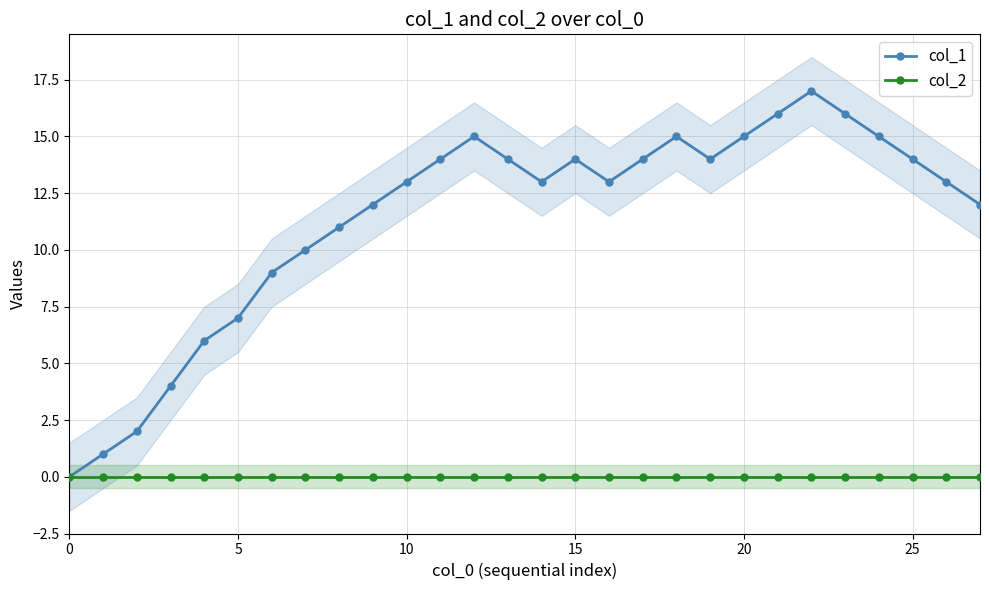

Reading left to right, extract all data points from this chart.

col_1: 0	1	2	4	6	7	9	10	11	12	13	14	15	14	13	14	13	14	15	14	15	16	17	16	15	14	13	12
col_2: 0	0	0	0	0	0	0	0	0	0	0	0	0	0	0	0	0	0	0	0	0	0	0	0	0	0	0	0